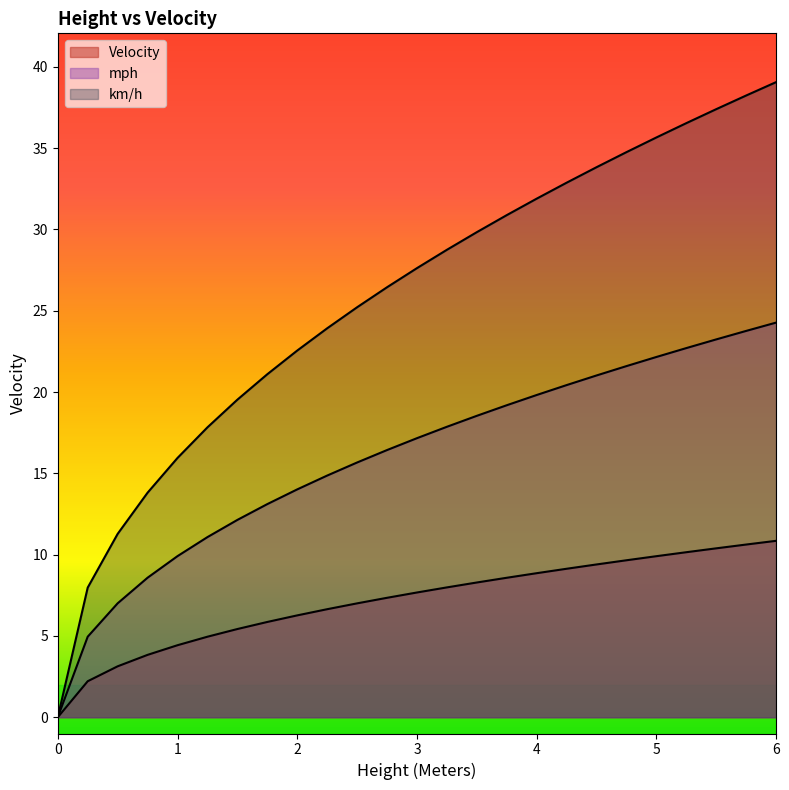

At 1.5, list the series in order from largest to smallest.

mph, km/h, Velocity